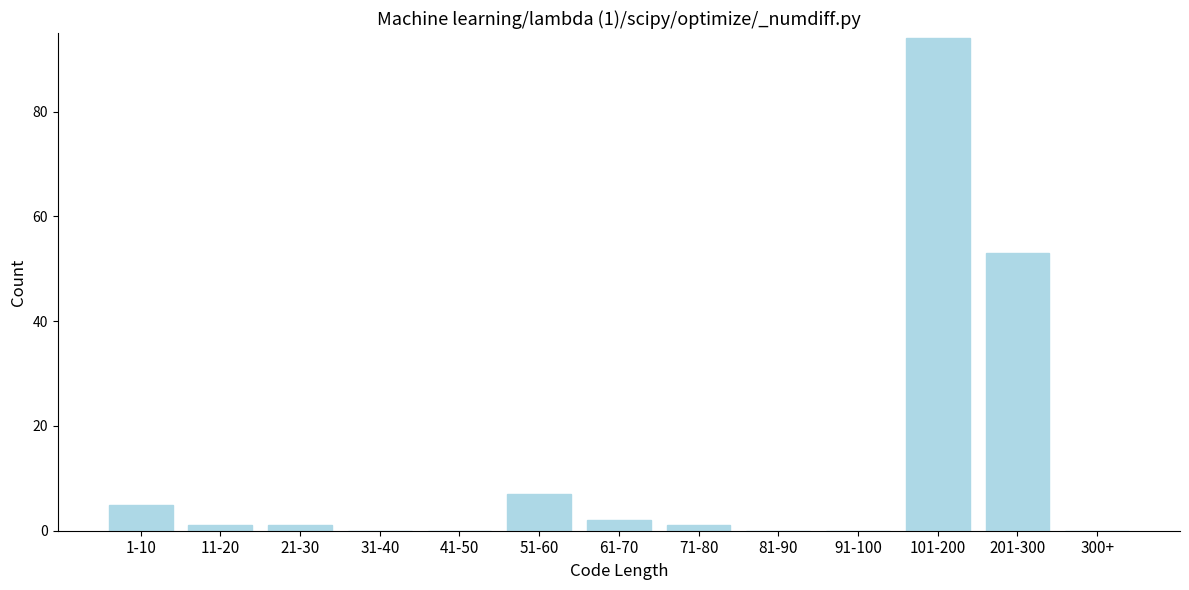

Reading right to left, transcribe all the data shown in this chart.

300+=0	201-300=53	101-200=94	91-100=0	81-90=0	71-80=1	61-70=2	51-60=7	41-50=0	31-40=0	21-30=1	11-20=1	1-10=5